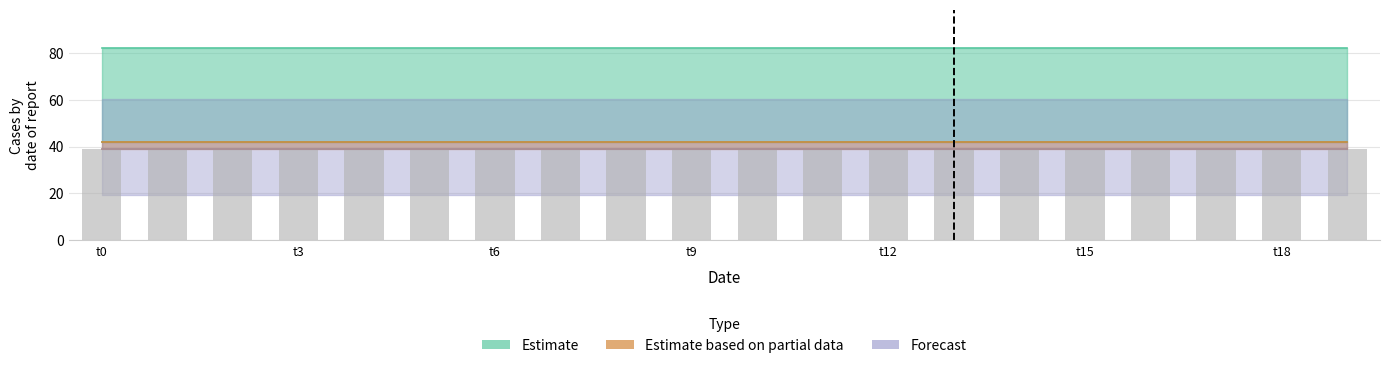

What is the minimum value shown in the chart?

39